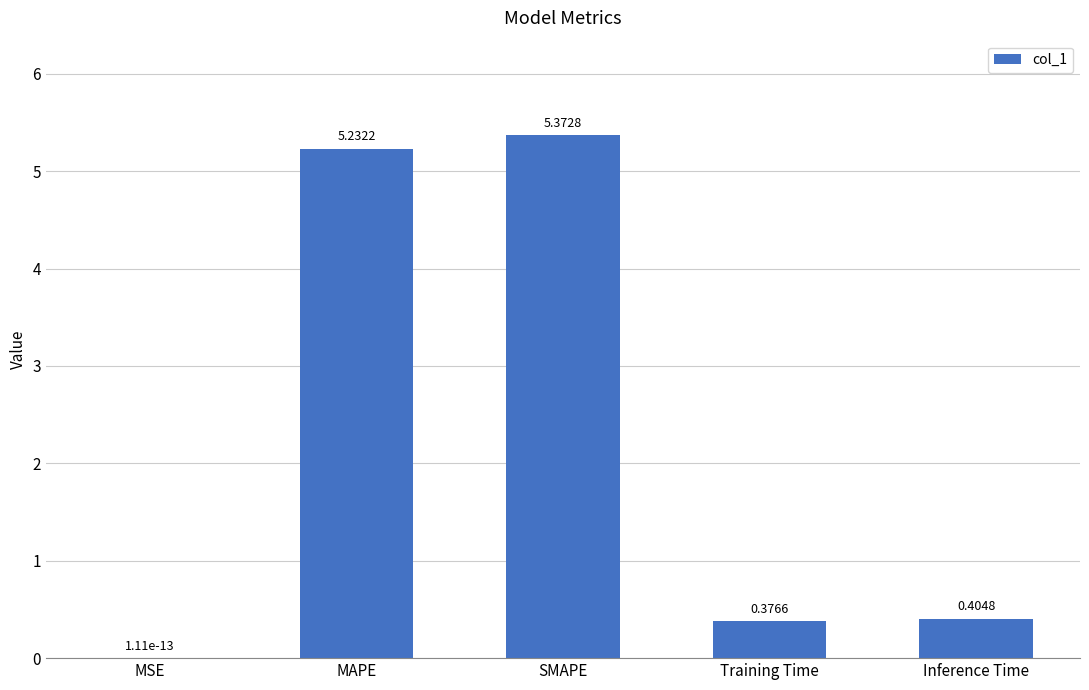

Which category has the highest value across all series?

SMAPE